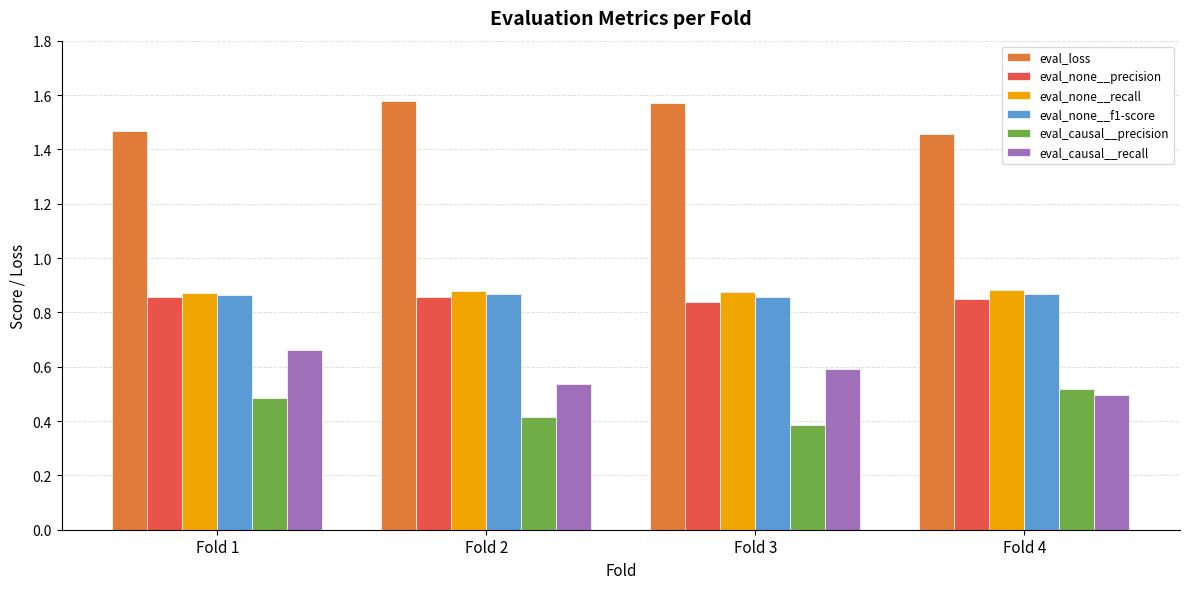

How many bars are there in each group?

6